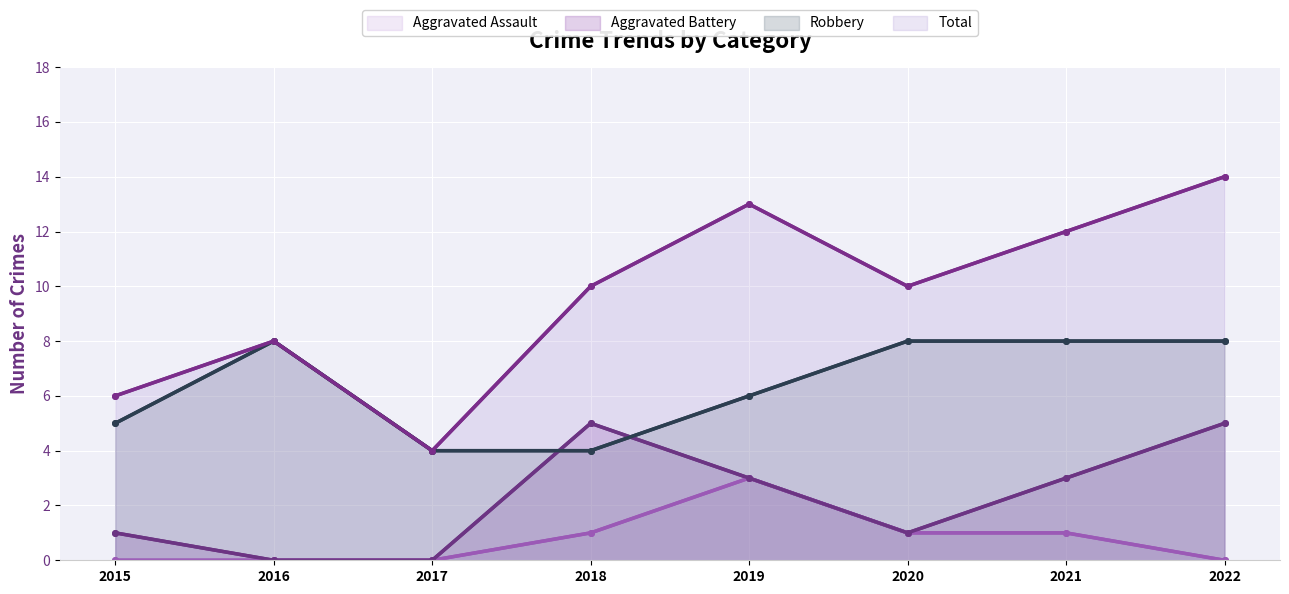

At which category is the sum across all series the highest?

2022